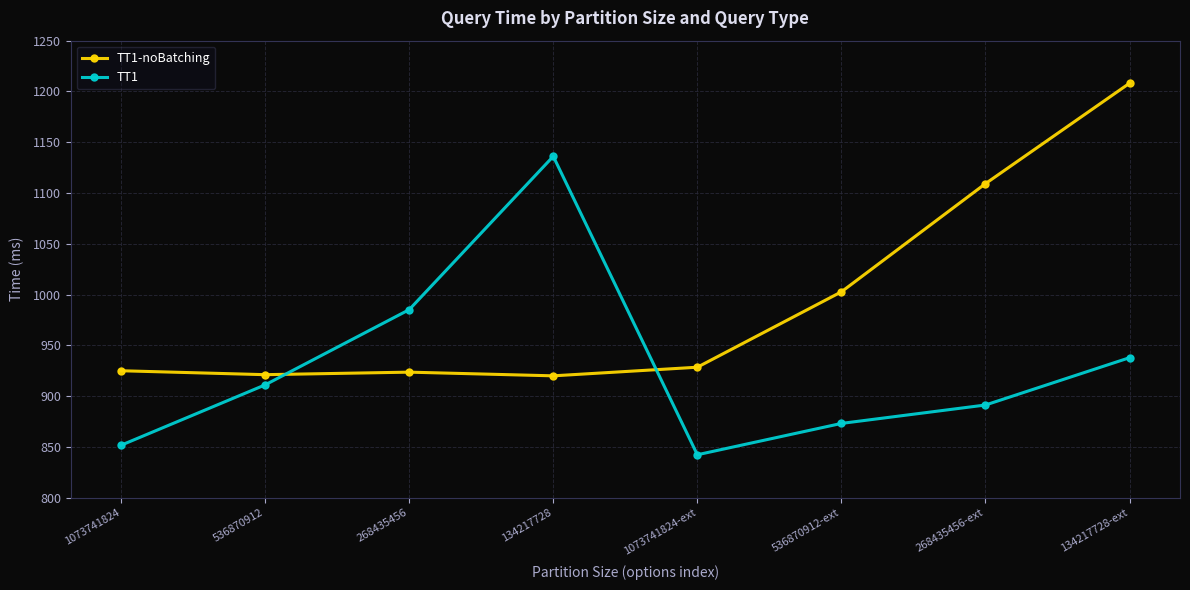

Rank the categories by TT1 value from highest to lowest.

134217728, 268435456, 134217728-ext, 536870912, 268435456-ext, 536870912-ext, 1073741824, 1073741824-ext